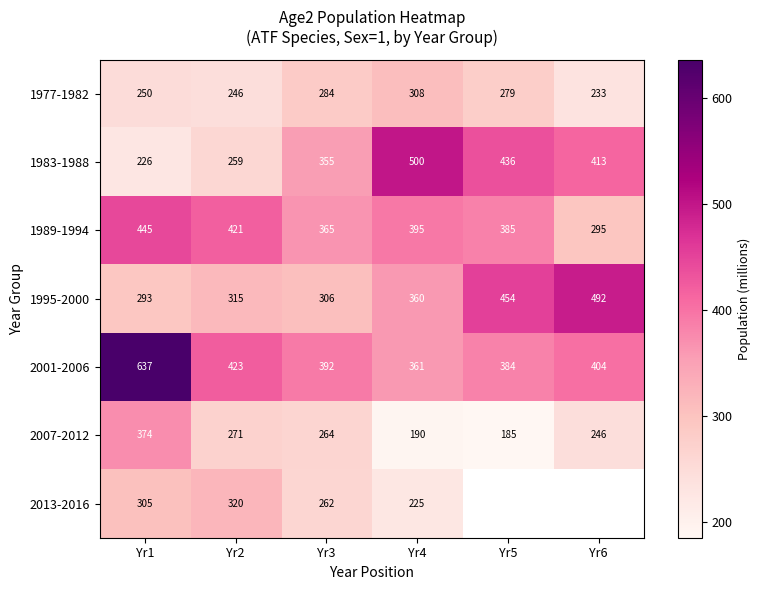

What is the total value across all series at Yr1?

2530.0